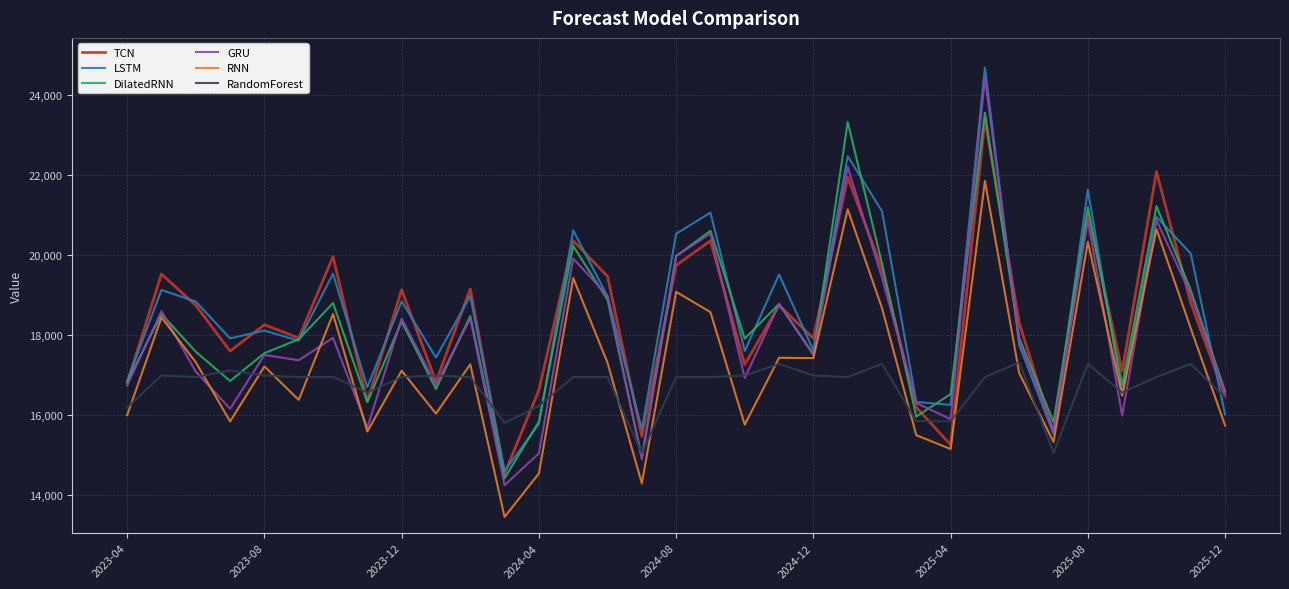

Which series has the widest spread of values?

GRU